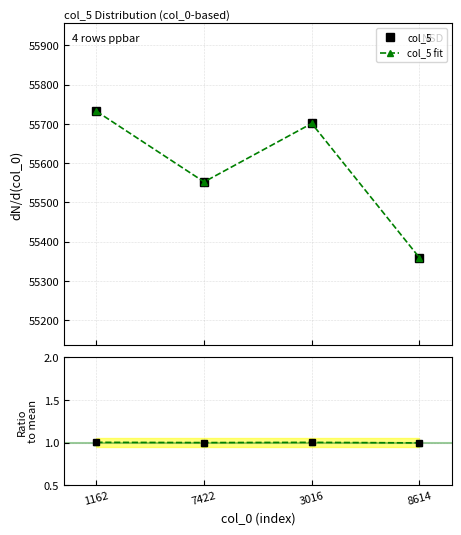

Is it true that Ratio to mean equals 1.0 at 3016?

True